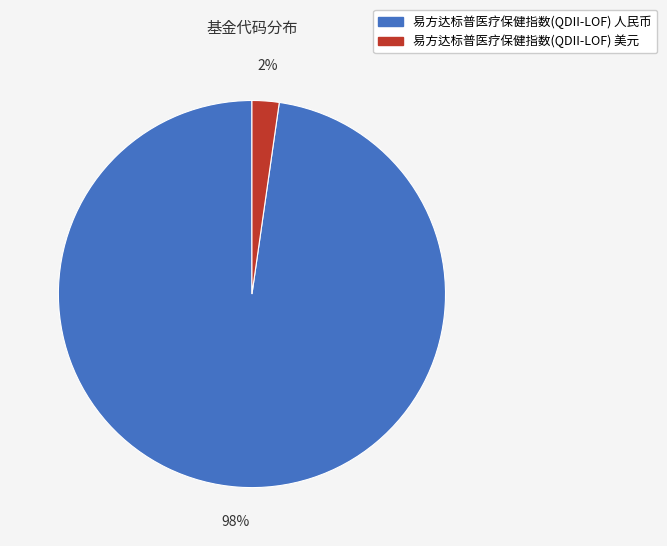

Is the sum of 易方达标普医疗保健指数(QDII-LOF) 人民币 and 易方达标普医疗保健指数(QDII-LOF) 美元 greater than half?

Yes